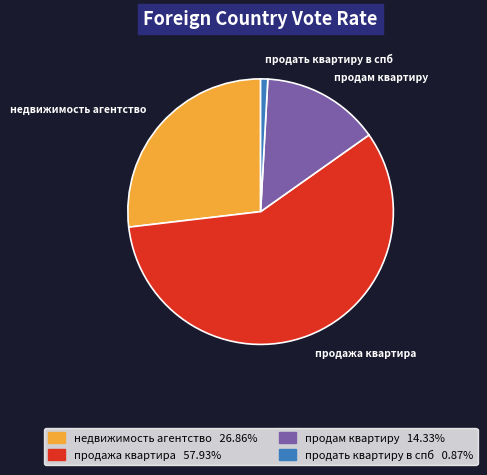

Between продать квартиру в спб and недвижимость агентство, which is larger?

недвижимость агентство